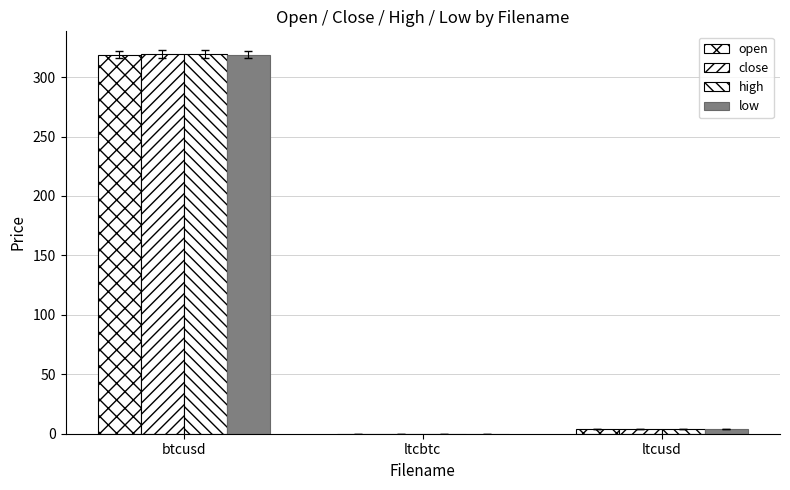

How many groups of bars are there?

3